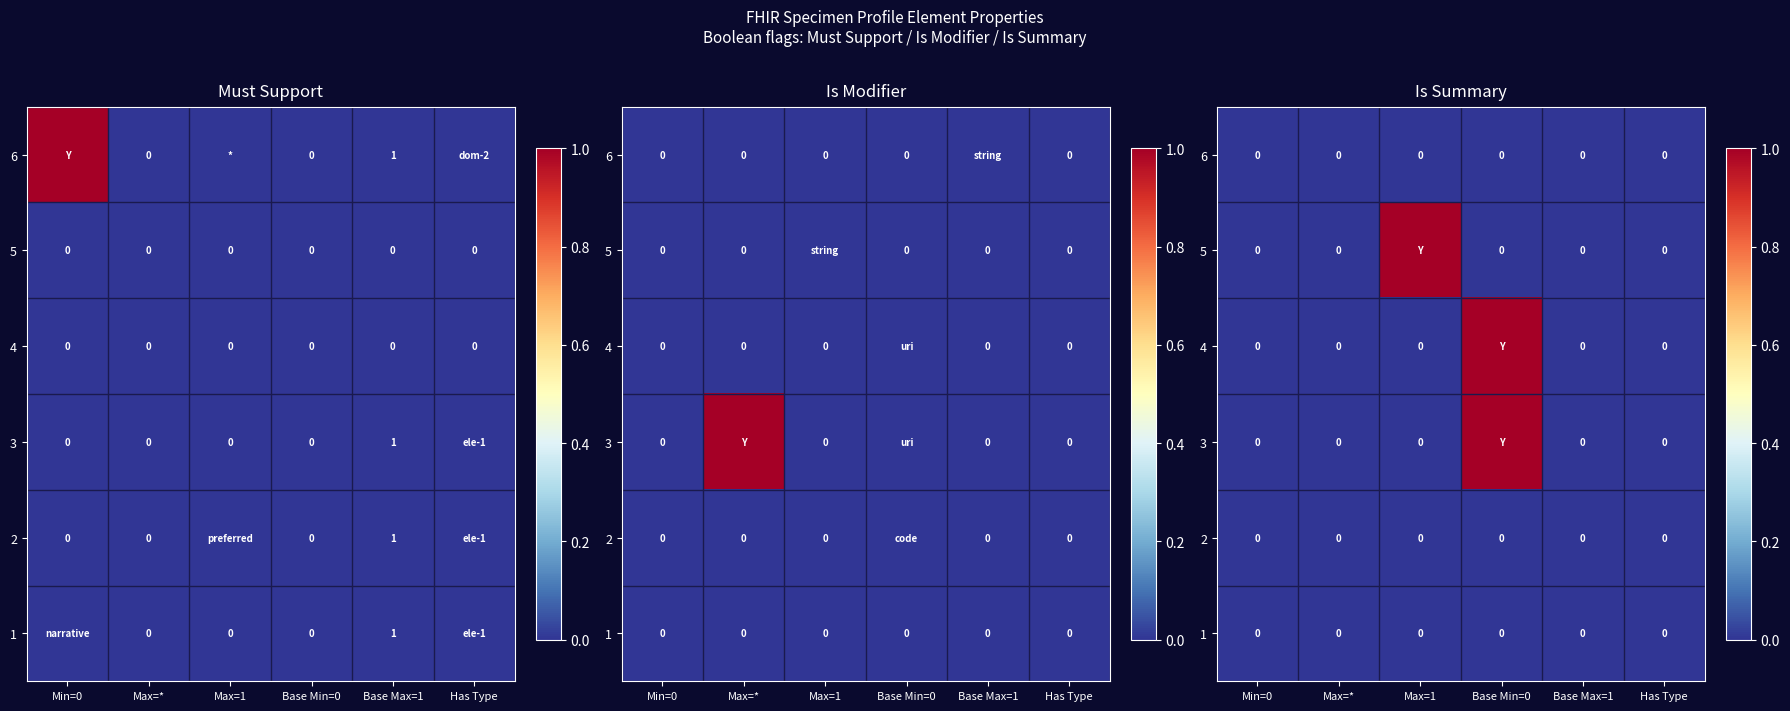

List the series in order of their peak value, highest first.

5, 4, 3, 6, 2, 1